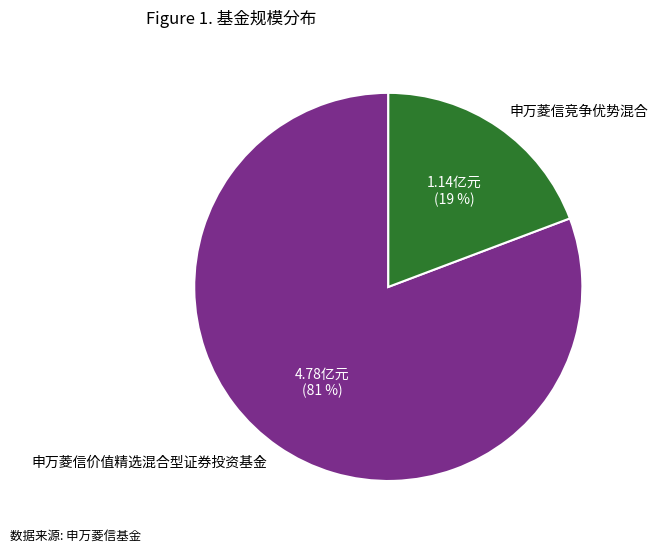

How many segments does this pie chart have?

2